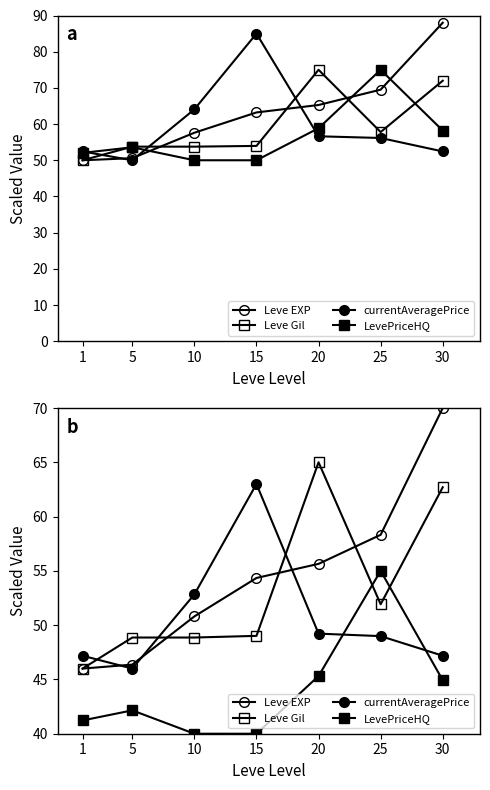

True or false: currentAveragePrice has more than 1 interior local peaks.

False